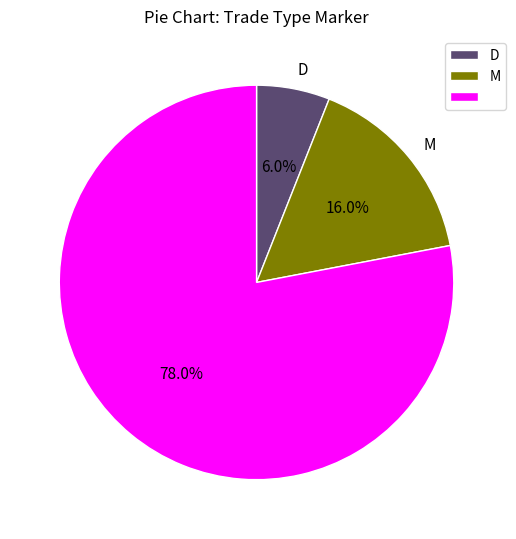

Does any single category account for the majority?

Yes